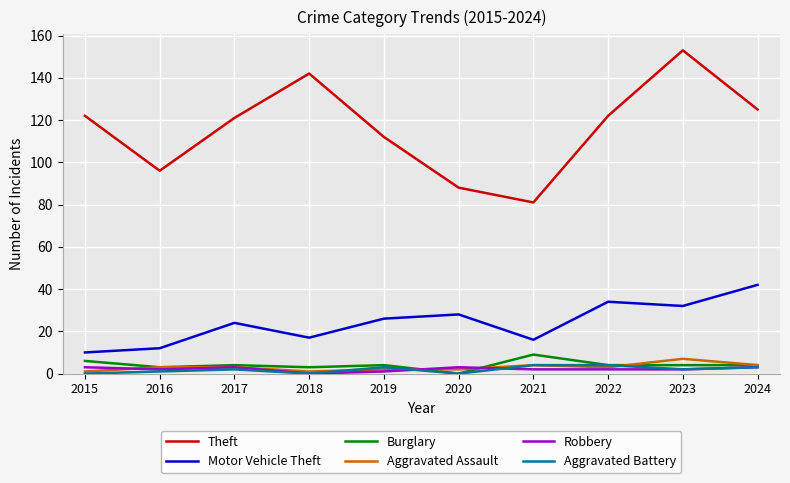

At which category does the chart reach its peak across all series?

2023